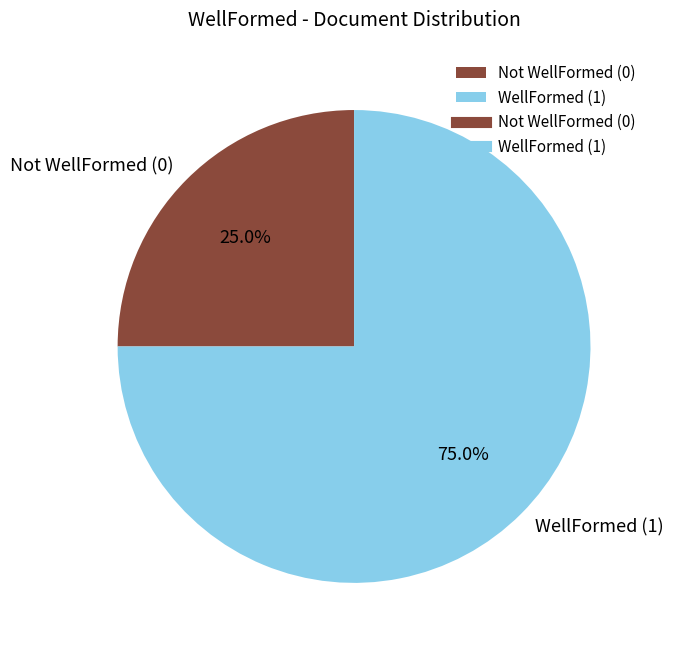

Which slice is the largest?

WellFormed (1)